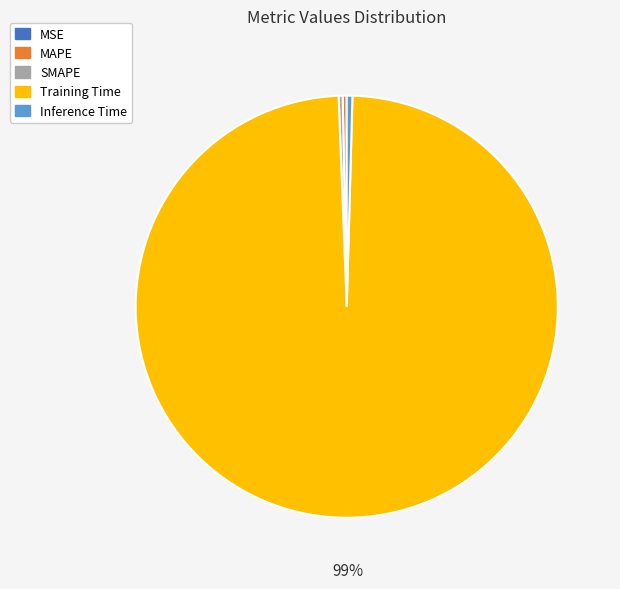

The Training Time slice represents 89% of the pie. True or false?

False